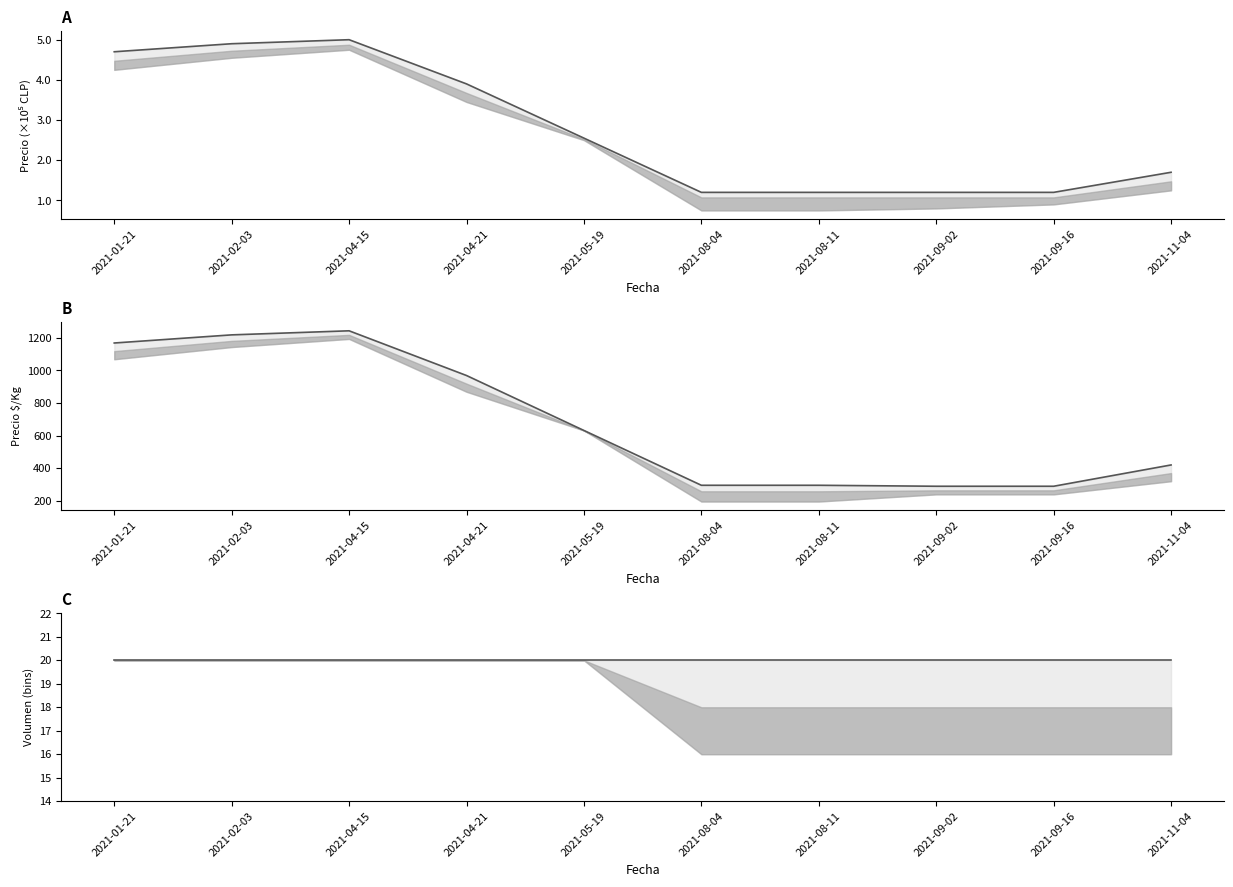

What is the label of the 10th point from the left?

2021-11-04